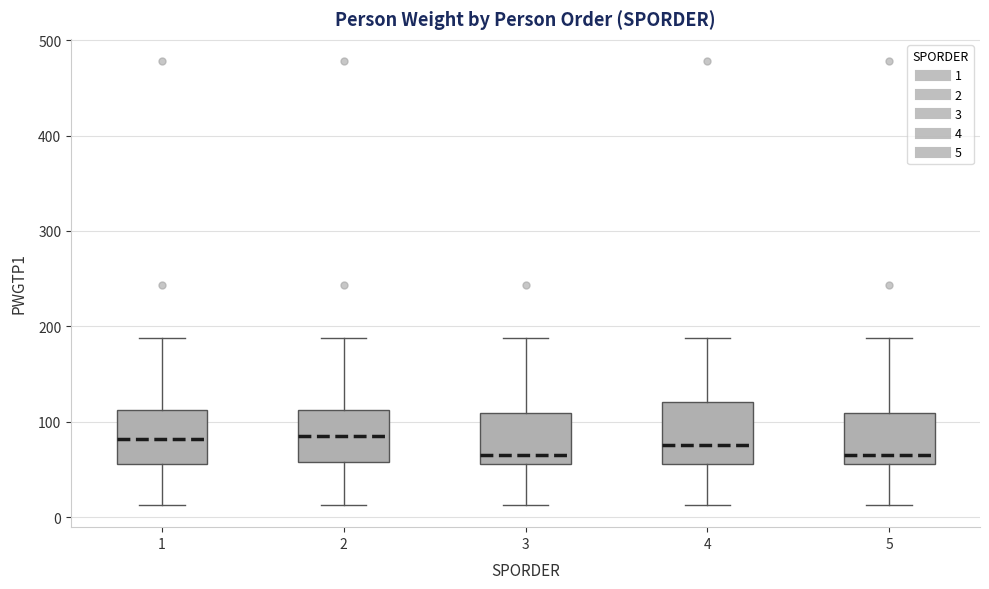

Where does the median line of the box at x = 5 sit on the y-axis? The values are not printed on the chart, so give them approximately, as read against the axis.

70